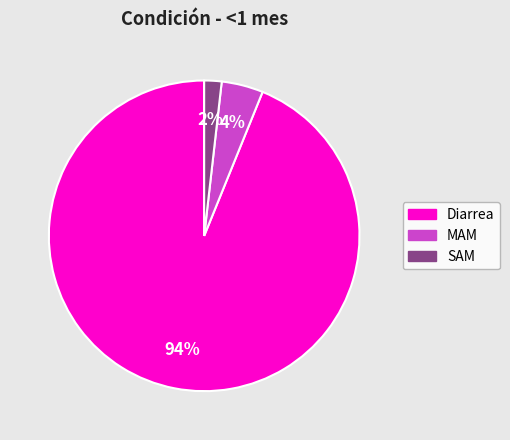

To the nearest percent, what portion does Diarrea represent?

94%